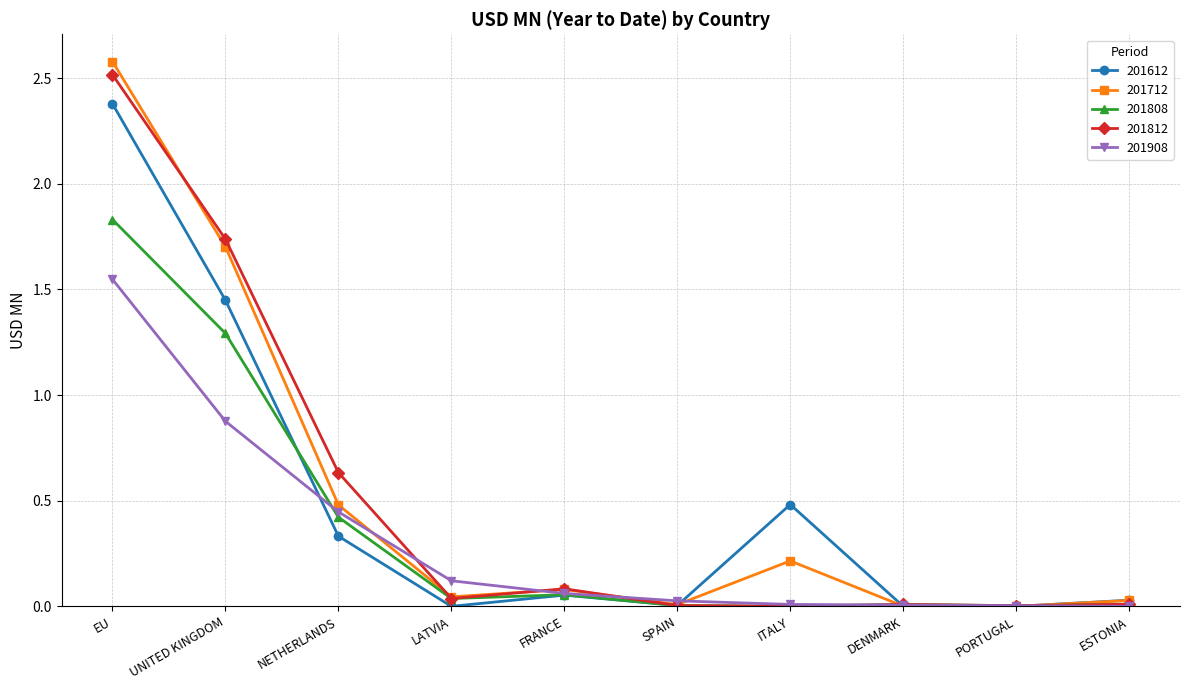

What position from the right is EU?

10